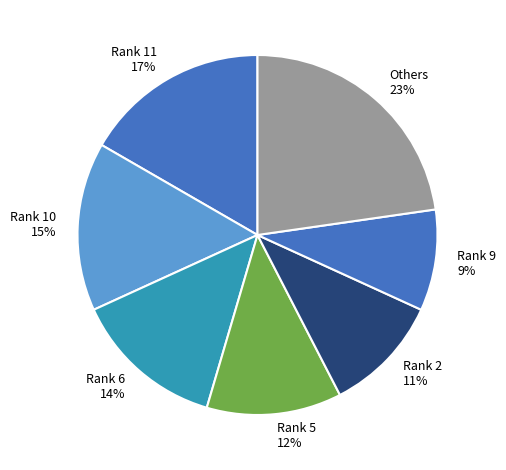

Combined, do Rank 5 and Others account for over 50%?

No